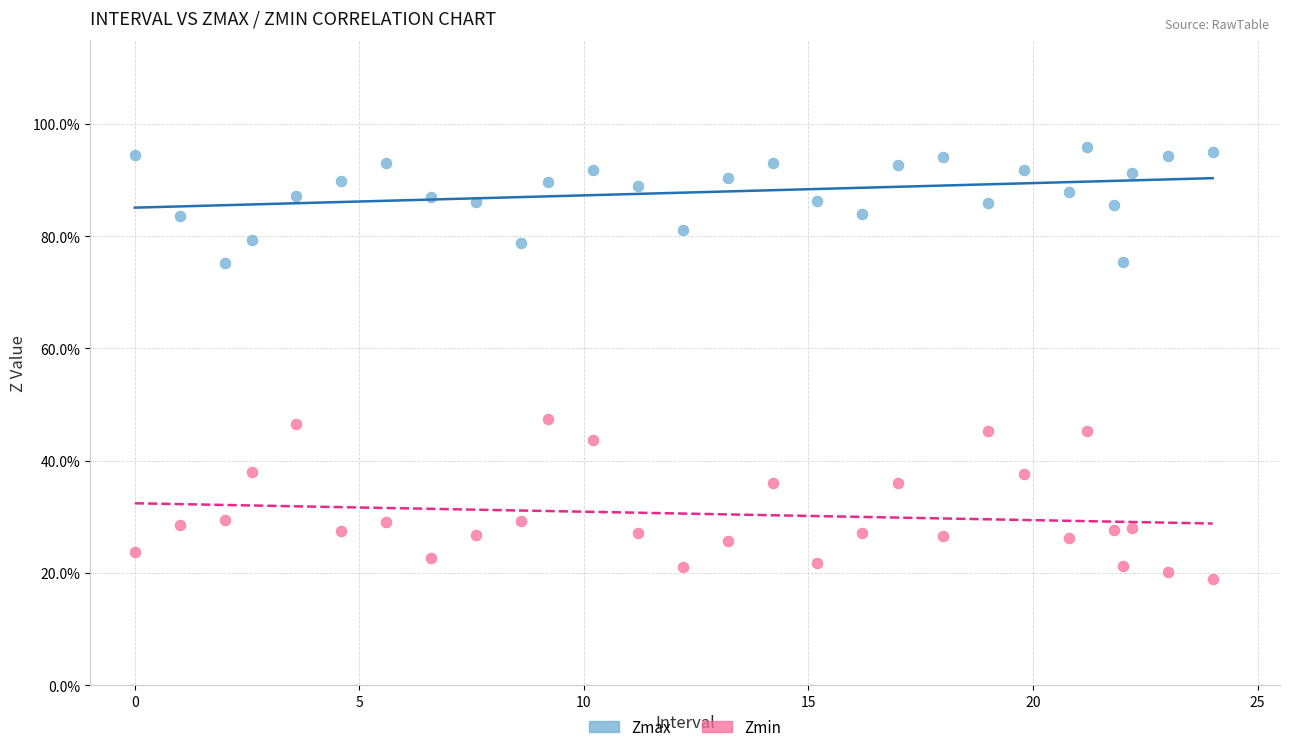

What are all the series names shown in the legend?

Zmax, Zmin